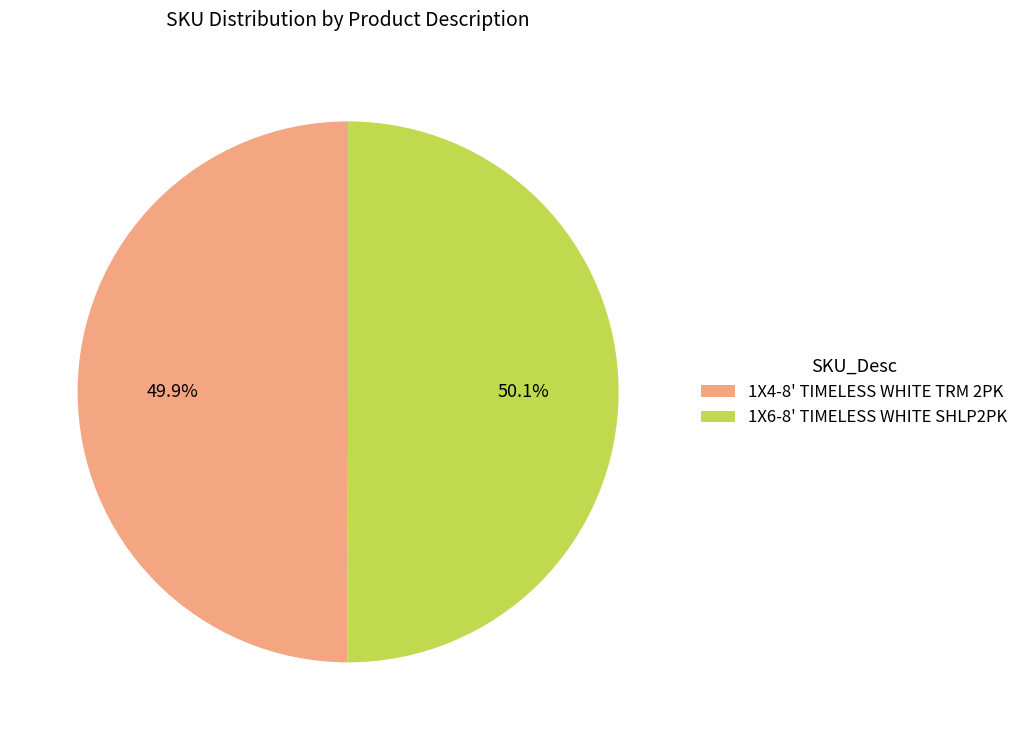

What percentage is NOT represented by 1X6-8' TIMELESS WHITE SHLP2PK?

49.9%